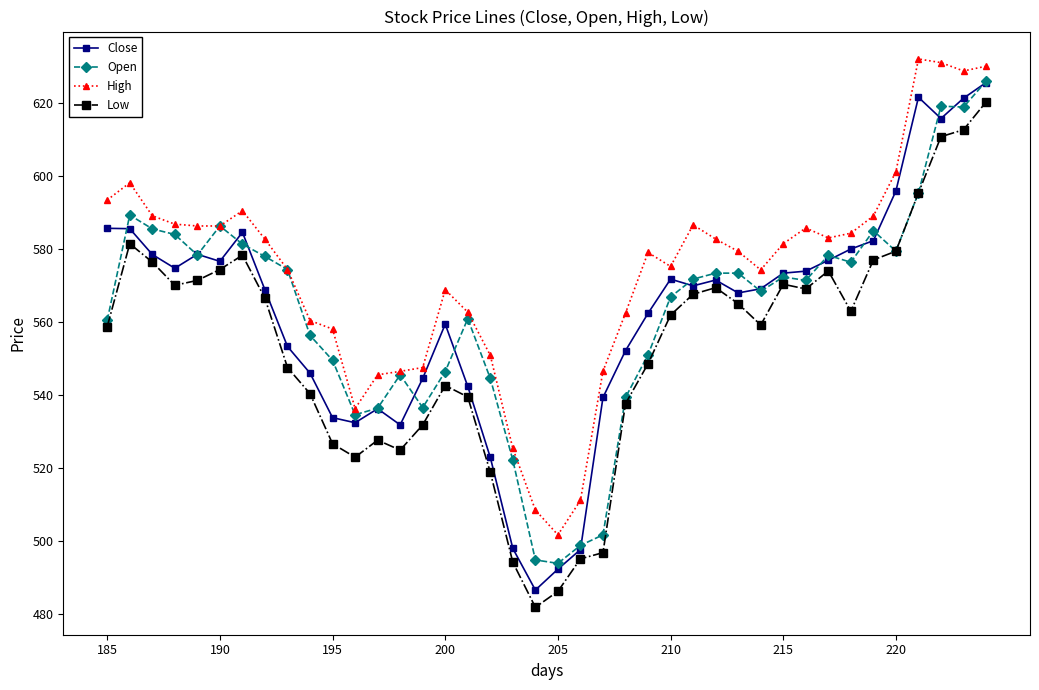

True or false: High and Low intersect in this chart.

False